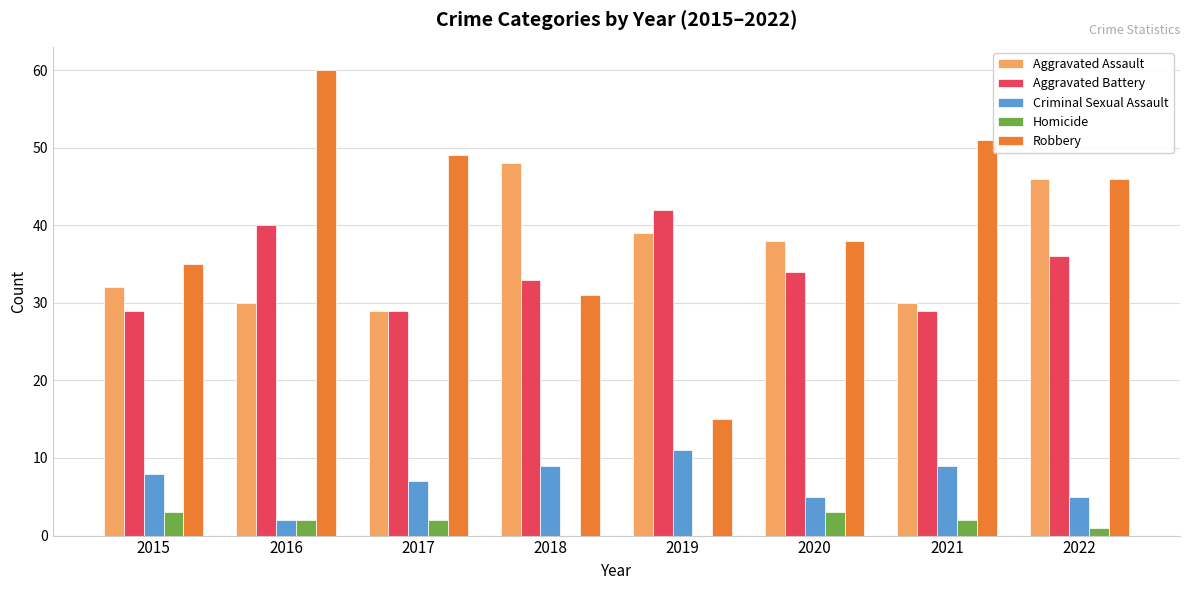

Which category has the highest value across all series?

2016